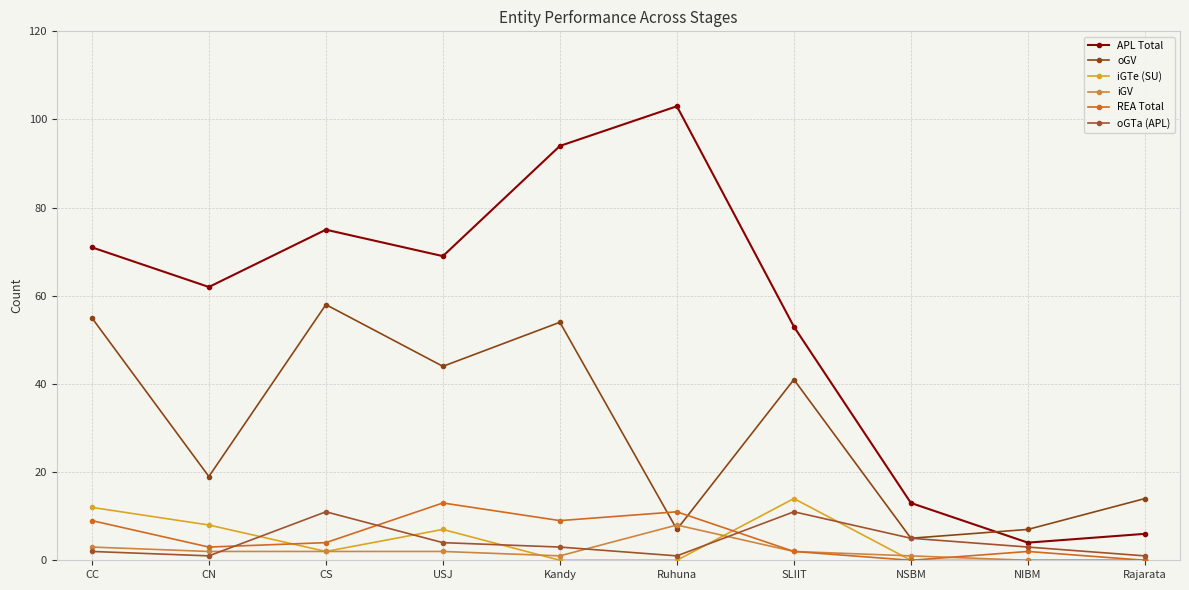

Between USJ and NIBM, which series saw the biggest shift?

APL Total